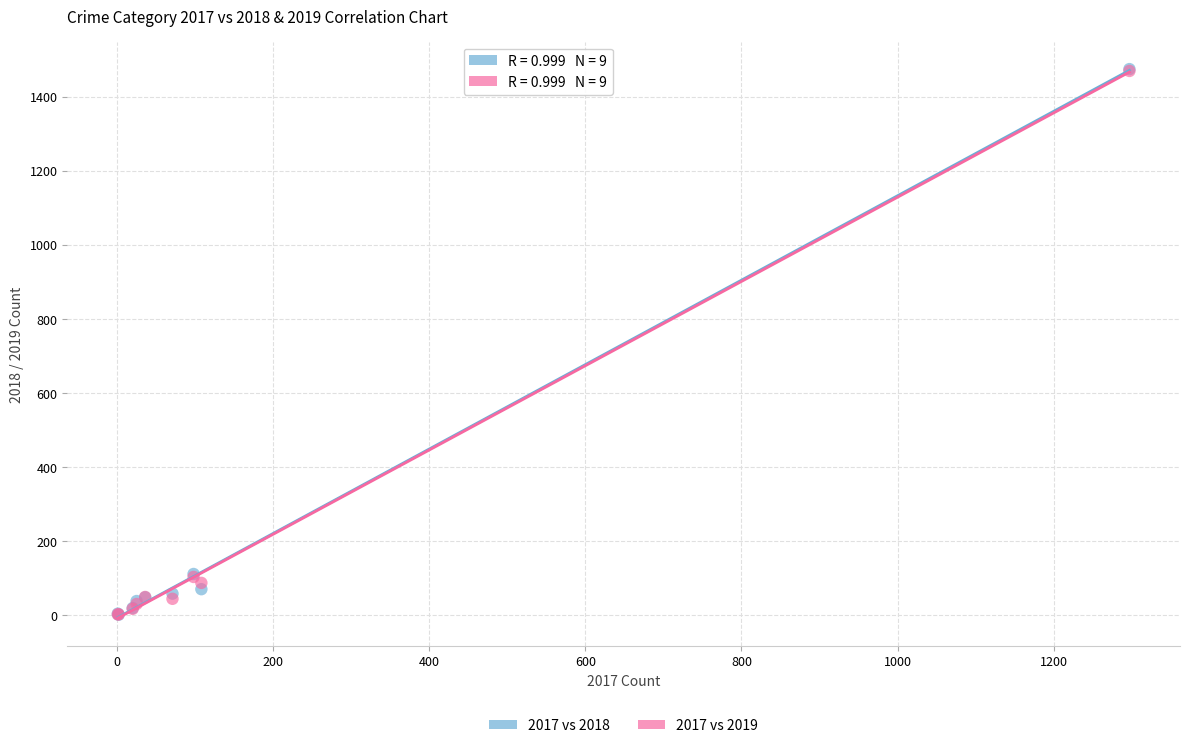

What are all the series names shown in the legend?

2017 vs 2018, 2017 vs 2019